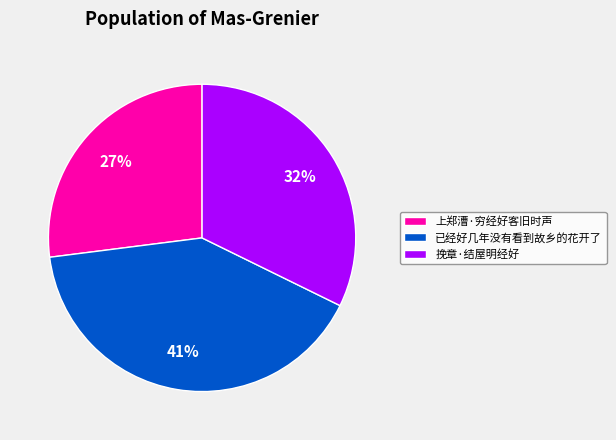

Which has a higher value, 上郑漕·穷经好客旧时声 or 已经好几年没有看到故乡的花开了?

已经好几年没有看到故乡的花开了